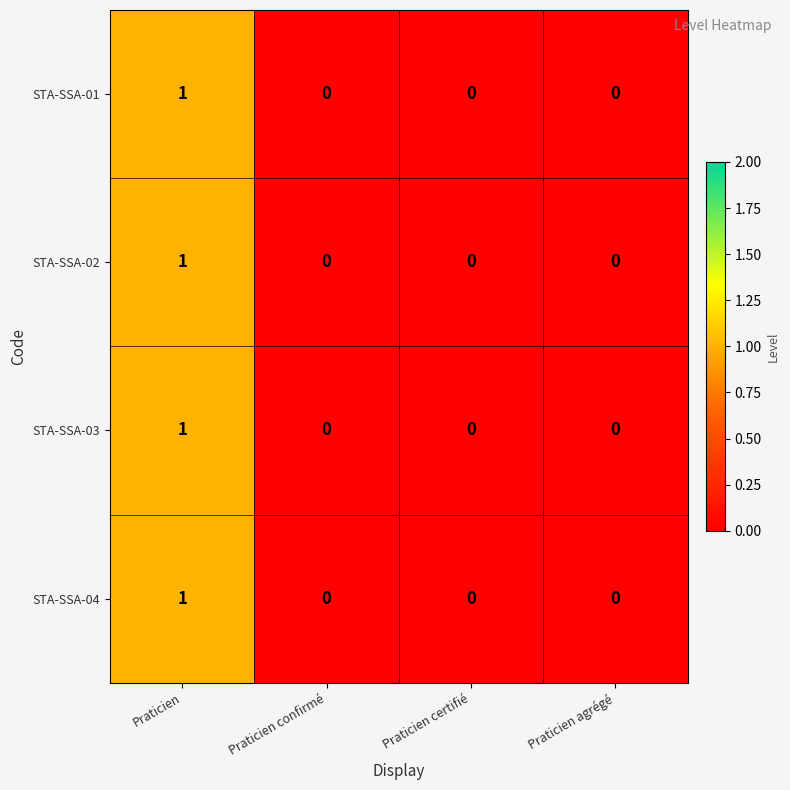

Which category has the highest value across all series?

Praticien